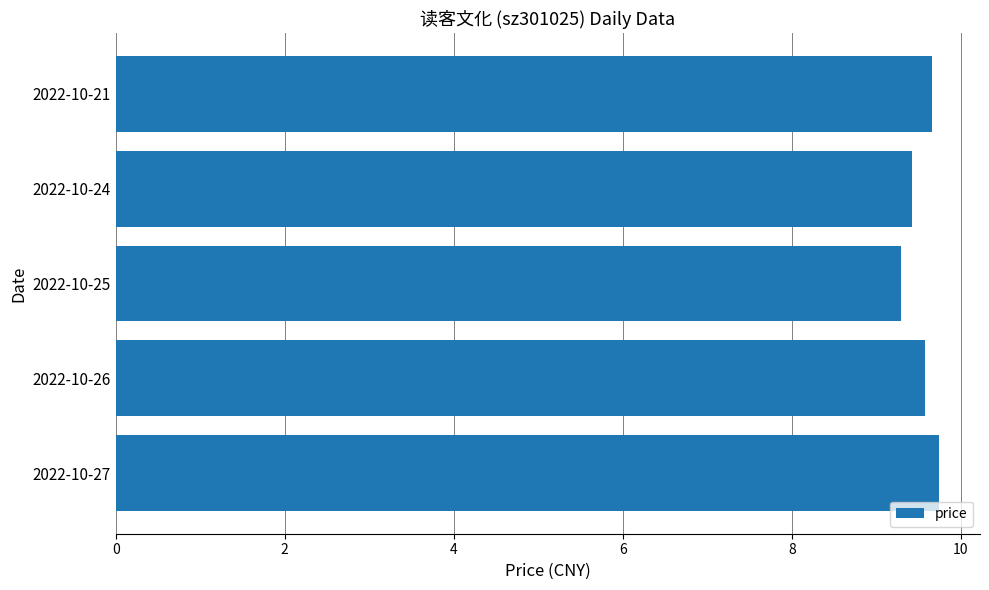

What is the change in value from 2022-10-26 to 2022-10-25?

-0.3